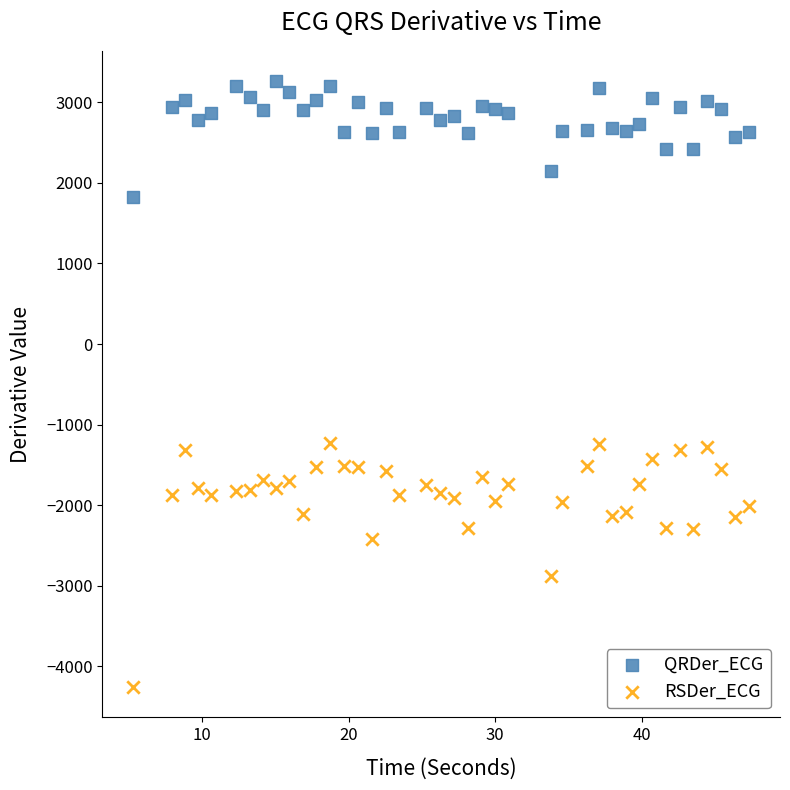

Across all data points, what is the range of Y values (max minus min)?

7517.4